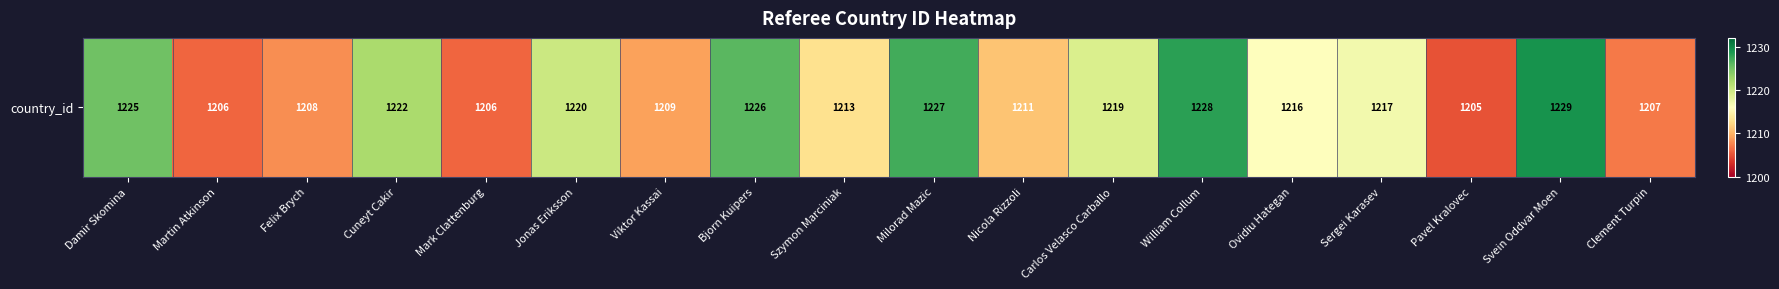

What is the smallest value displayed?

1205